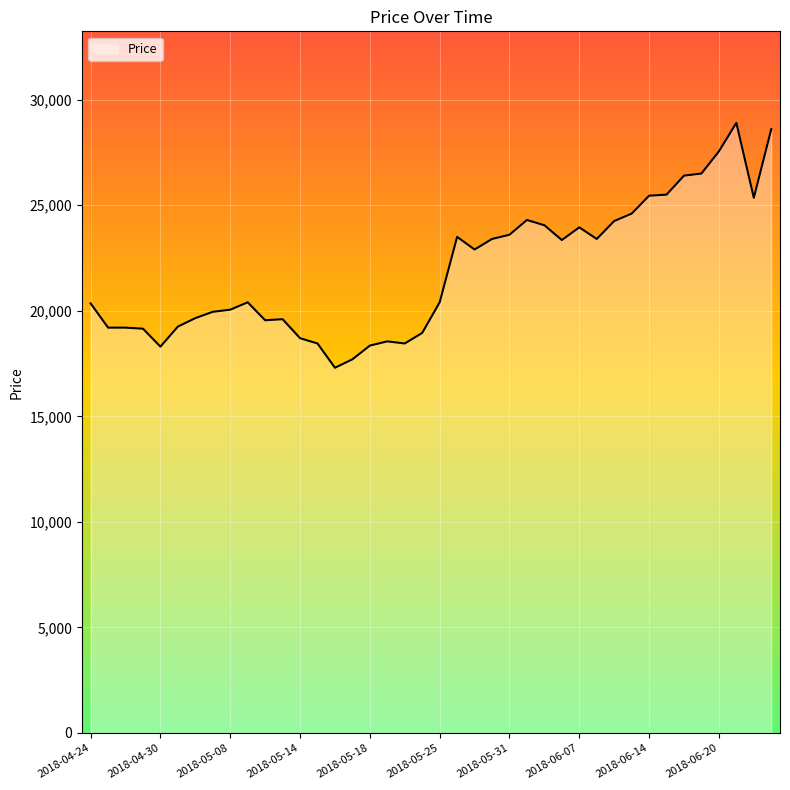

What is the difference between the maximum and minimum values?

11600